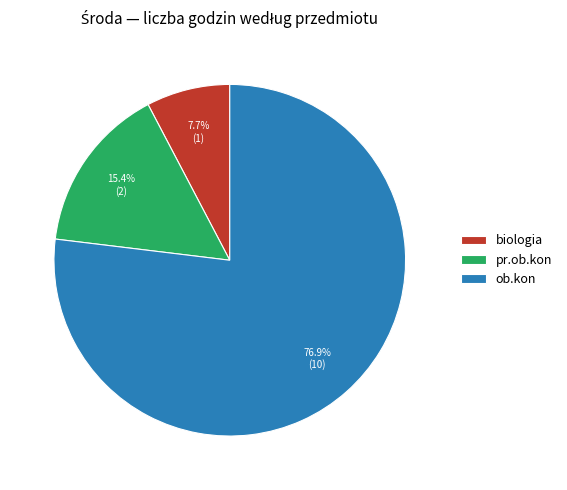

Which slice is the smallest?

biologia